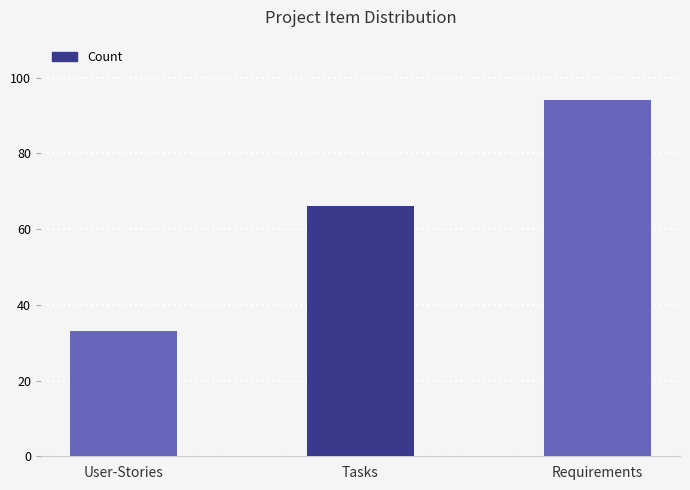

What is the difference between the maximum and minimum values?

61